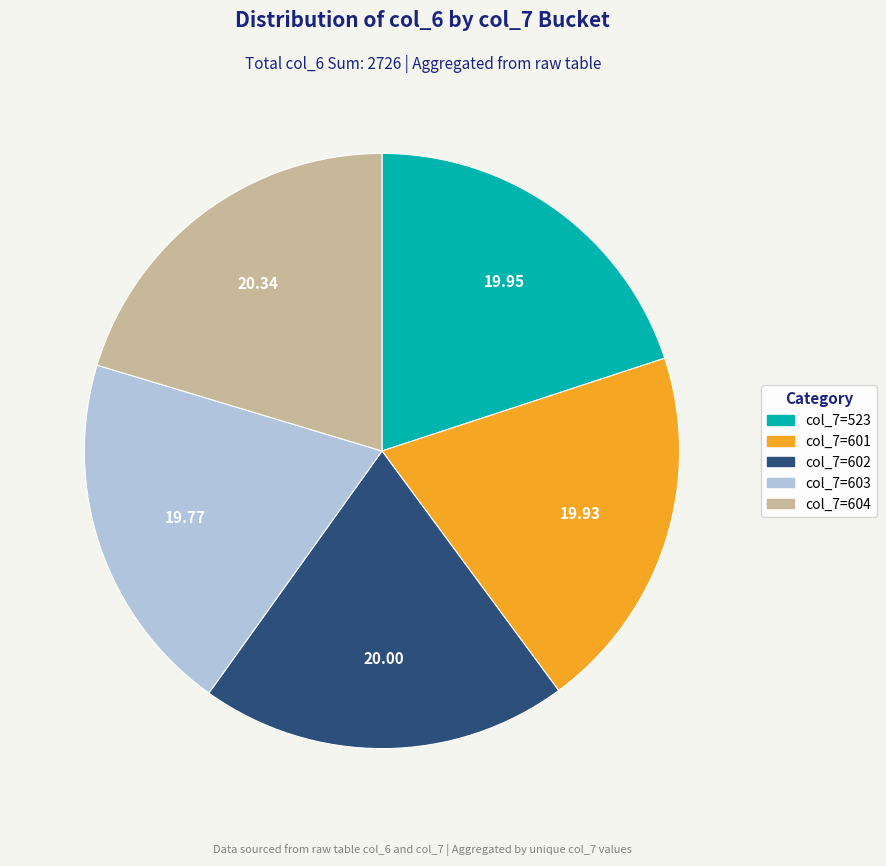

Is there any slice that represents more than half of the pie?

No